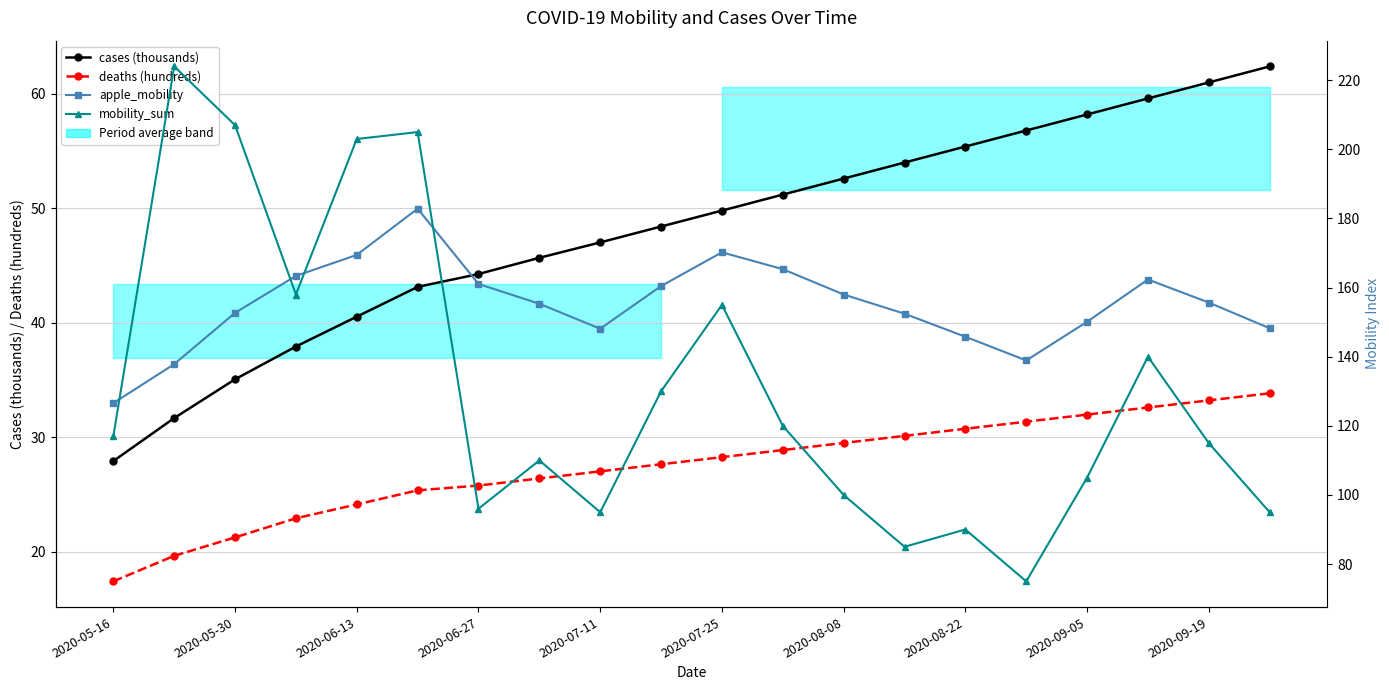

What is the sum of the deaths (hundreds) values at 17 and 10?

60.9